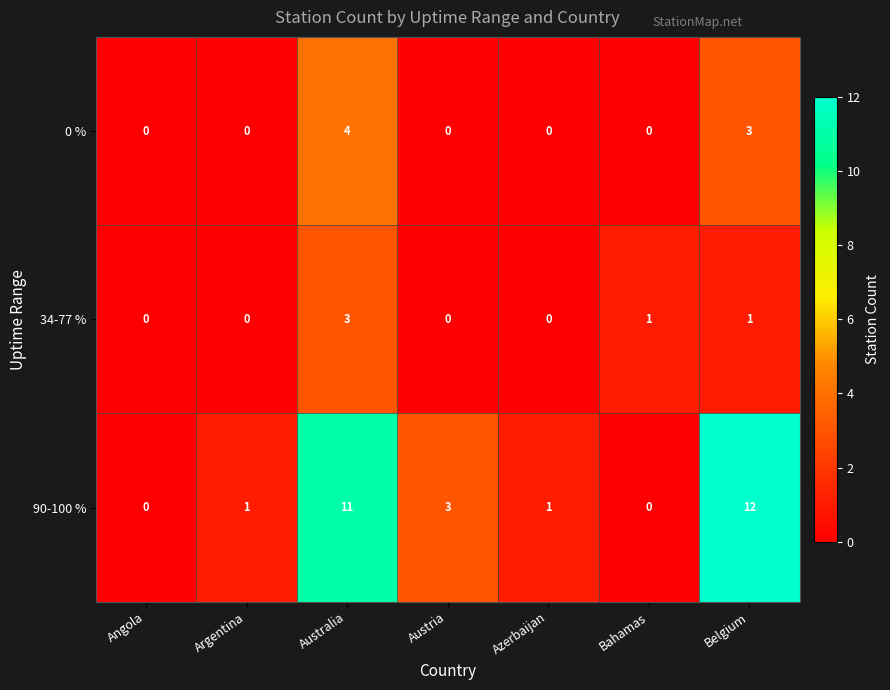

How many distinct data groups are displayed?

3